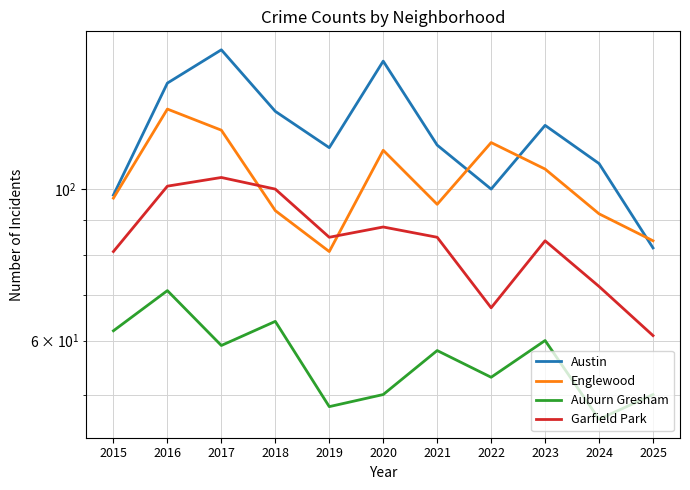

Which label corresponds to the smallest value in the chart?

2024